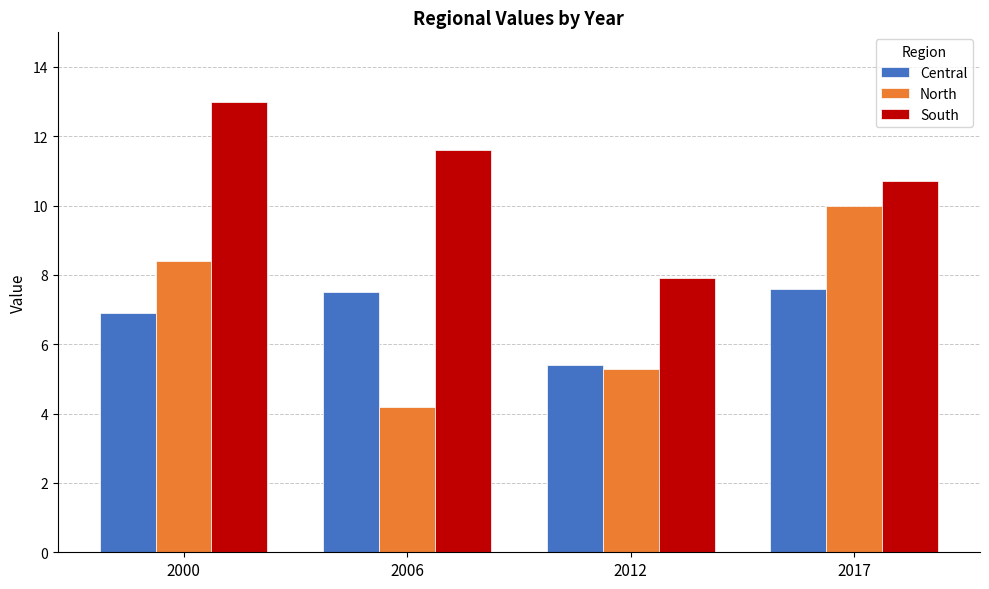

What is the value of the South bar at the 2nd from the left?

11.6